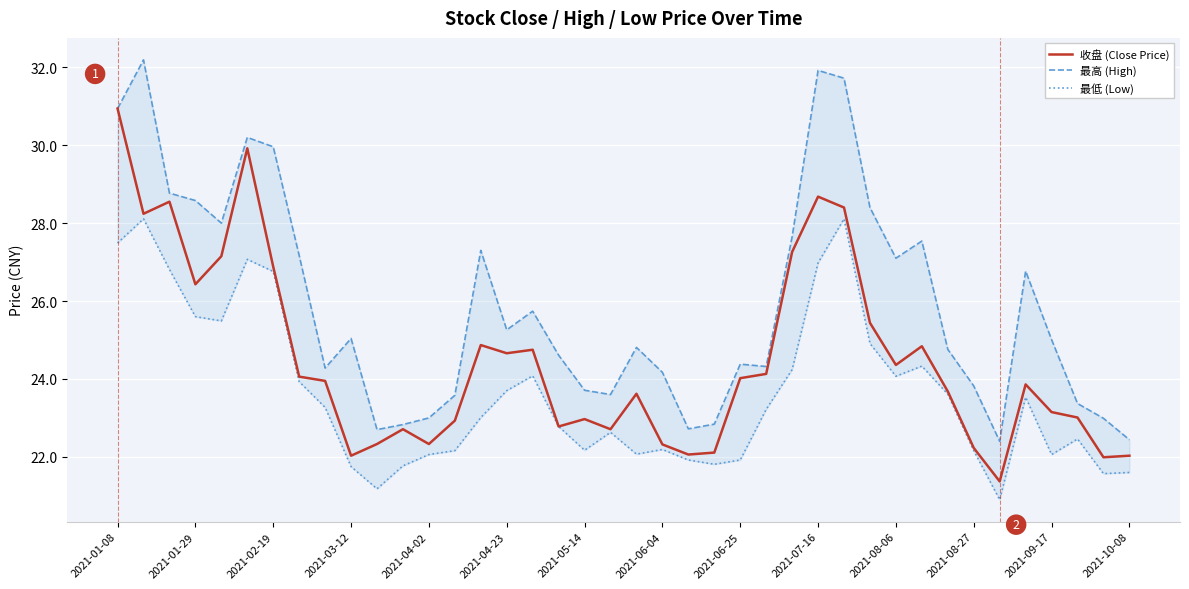

True or false: 最低 (Low) has more than 0 interior local peaks.

True